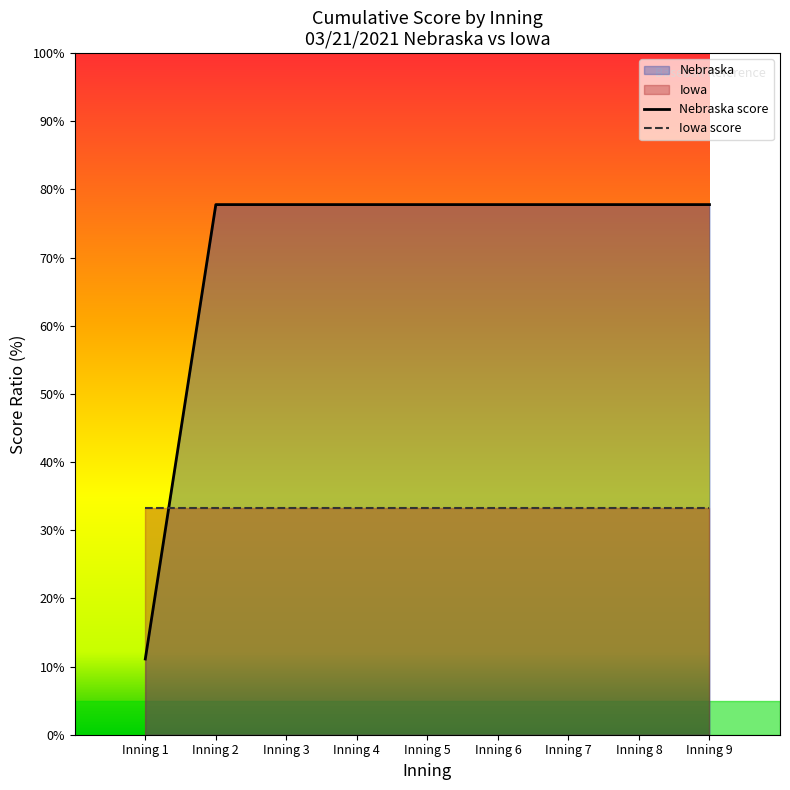

At which label is the value closest to 44?

Inning 1